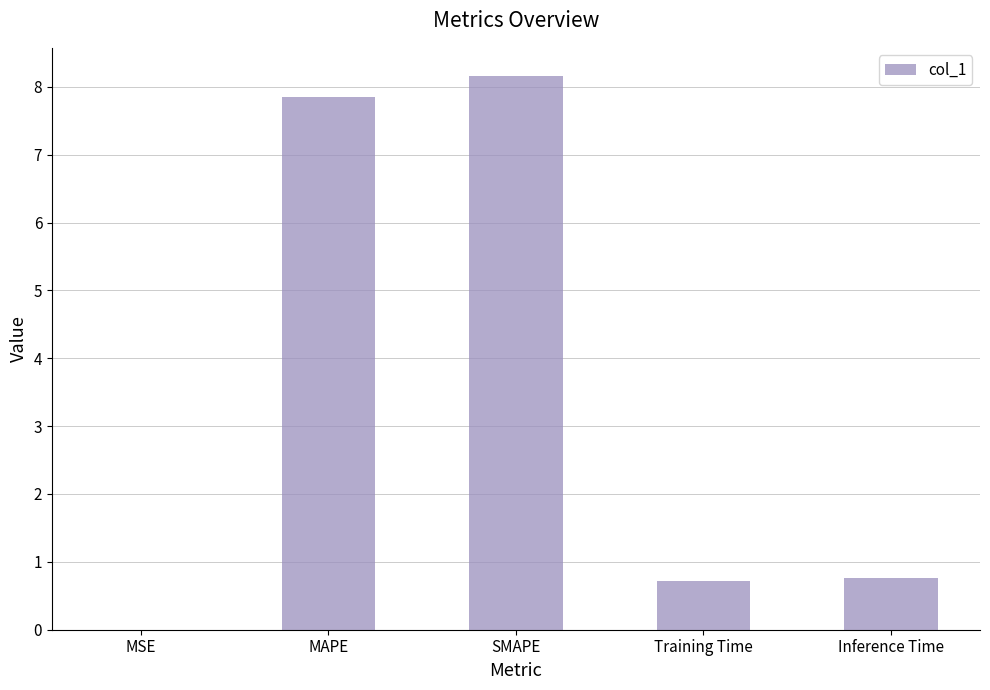

What is the sum of the values at SMAPE and Inference Time?

8.9